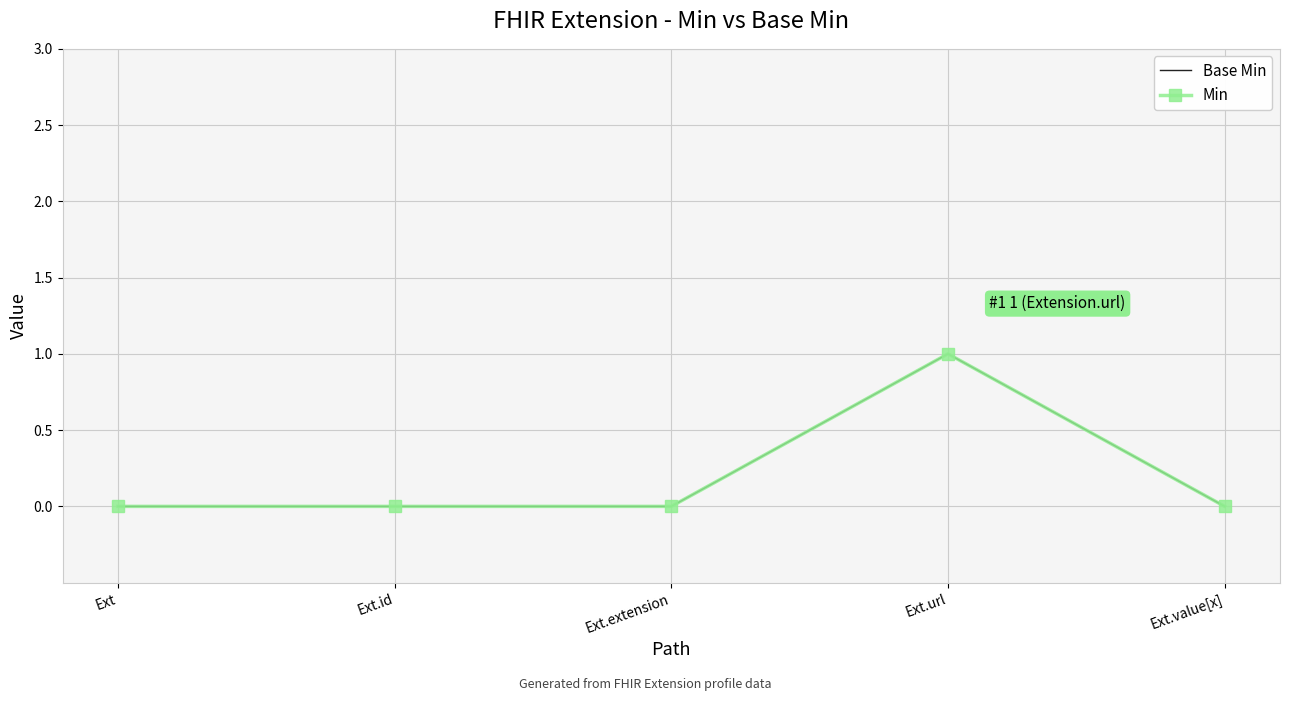

What is the sum of all Min values?

1